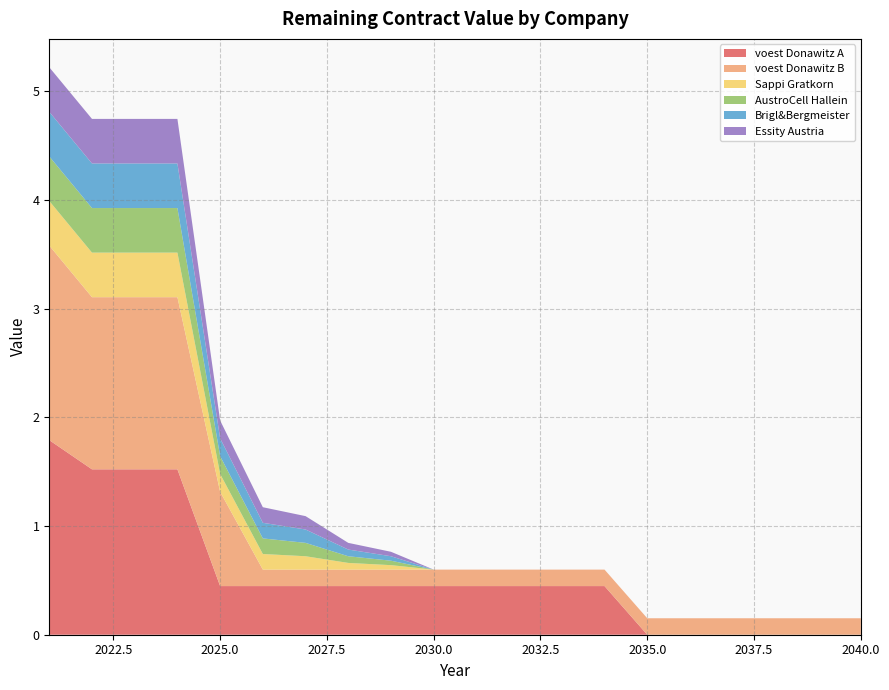

Reading left to right, list all the values displayed in this chart.

voest Donawitz A: 1.8	1.5	1.5	1.5	0.4	0.4	0.4	0.4	0.4	0.4	0.4	0.4	0.4	0.4	0.0	0.0	0.0	0.0	0.0	0.0
voest Donawitz B: 1.8	1.6	1.6	1.6	0.9	0.2	0.2	0.2	0.2	0.2	0.2	0.2	0.2	0.2	0.2	0.2	0.2	0.2	0.2	0.2
Sappi Gratkorn: 0.4	0.4	0.4	0.4	0.2	0.1	0.1	0.1	0.0	0.0	0.0	0.0	0.0	0.0	0.0	0.0	0.0	0.0	0.0	0.0
AustroCell Hallein: 0.4	0.4	0.4	0.4	0.2	0.1	0.1	0.1	0.0	0.0	0.0	0.0	0.0	0.0	0.0	0.0	0.0	0.0	0.0	0.0
Brigl&Bergmeister: 0.4	0.4	0.4	0.4	0.2	0.1	0.1	0.1	0.0	0.0	0.0	0.0	0.0	0.0	0.0	0.0	0.0	0.0	0.0	0.0
Essity Austria: 0.4	0.4	0.4	0.4	0.2	0.1	0.1	0.1	0.0	0.0	0.0	0.0	0.0	0.0	0.0	0.0	0.0	0.0	0.0	0.0